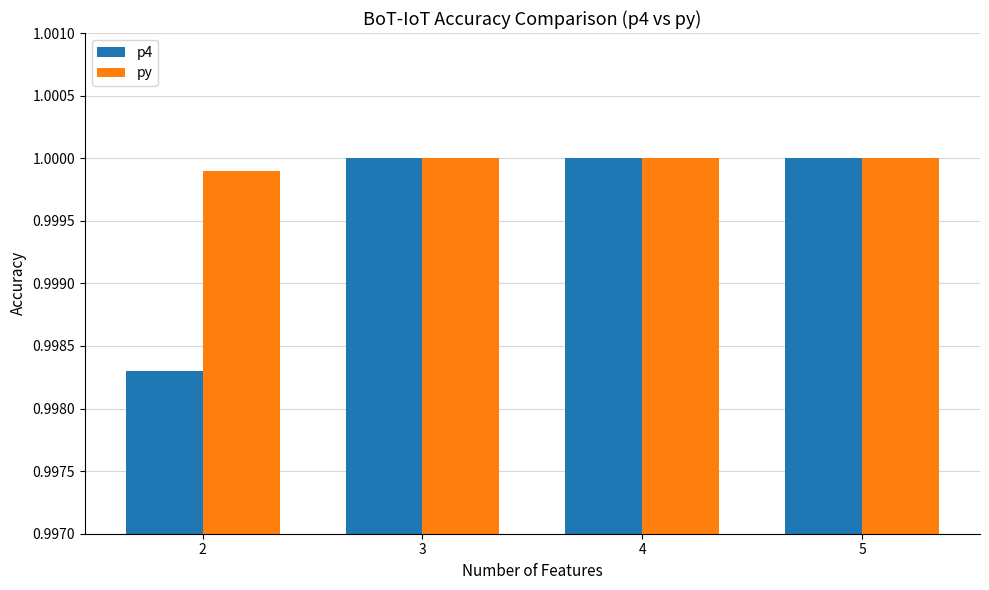

Which series has the widest spread of values?

p4